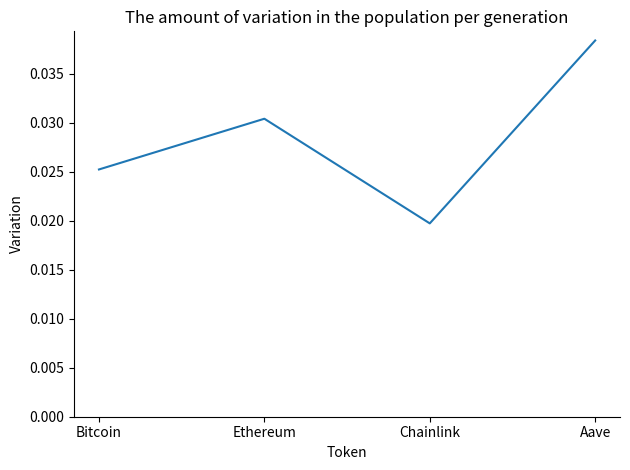

Count the number of data series in this chart.

1